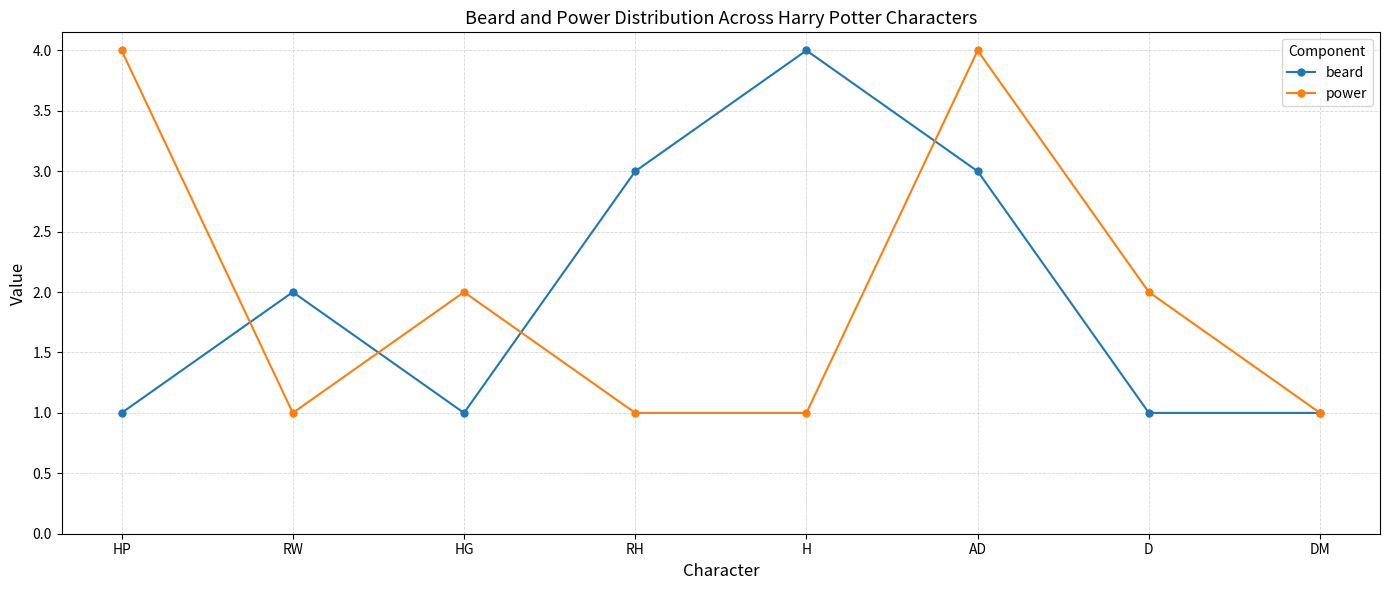

The beard series shows 2 at H. True or false?

False